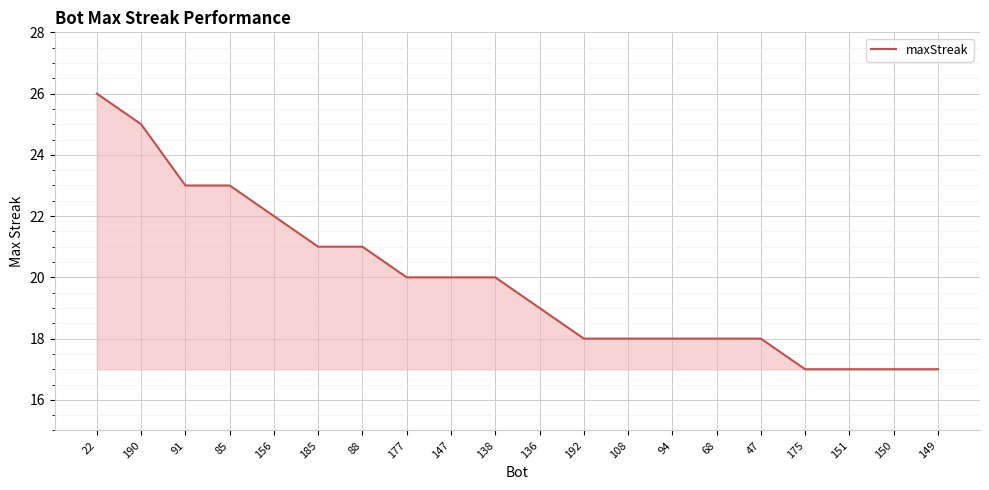

Count the values in the range 18 to 22.

12